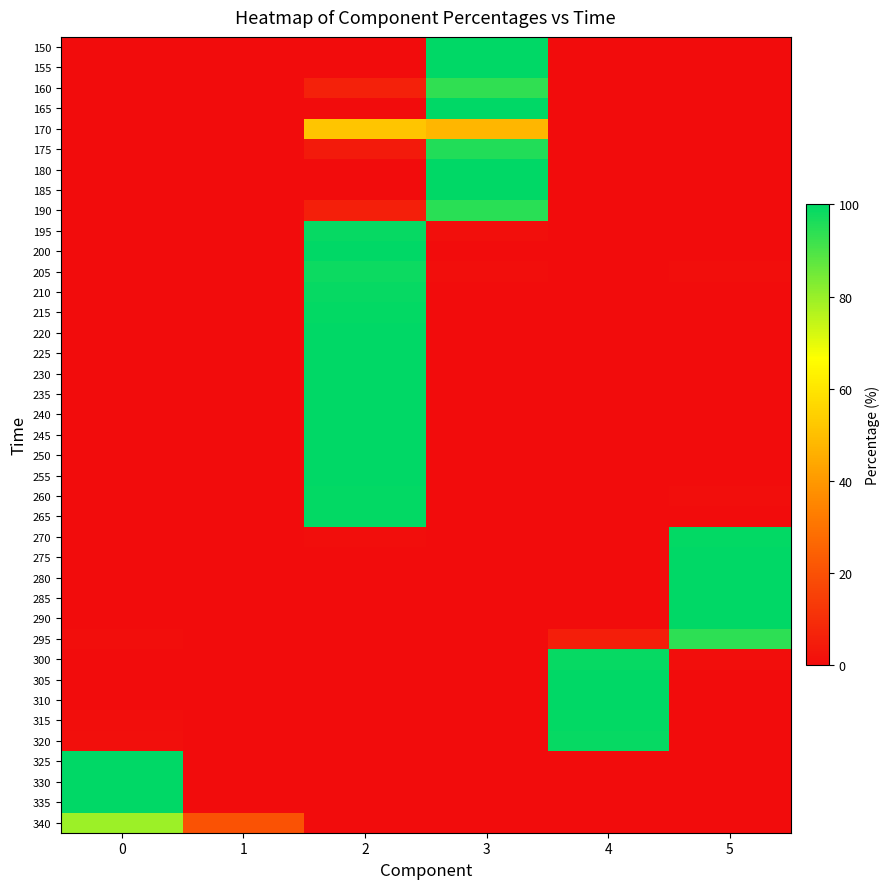

What is the difference between the highest and lowest values at 1?

20.6